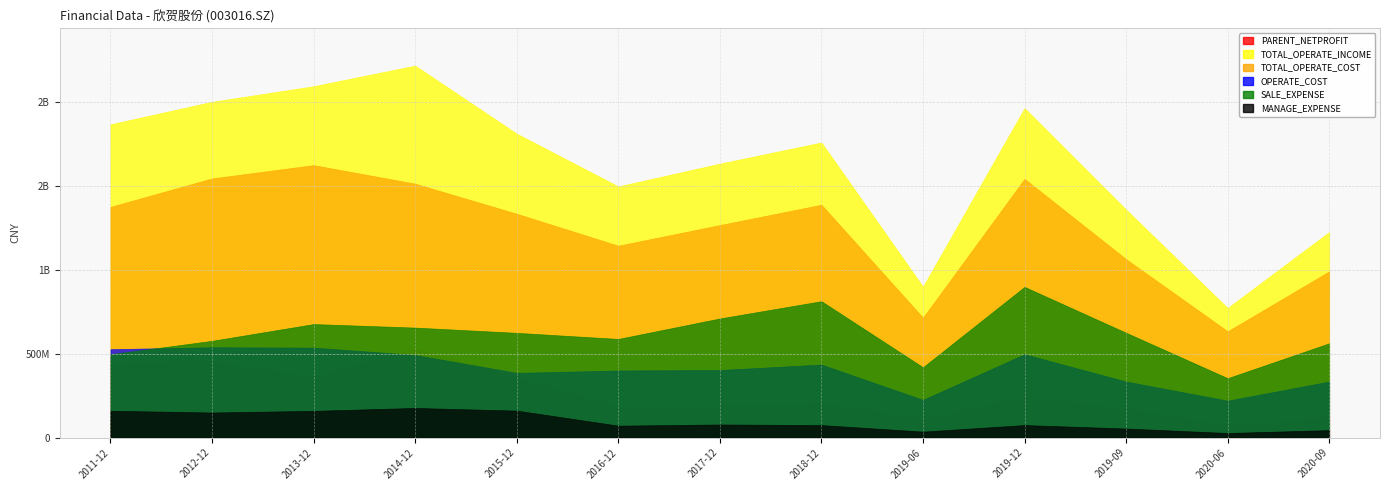

What is the approximate value of TOTAL_OPERATE_INCOME at 2014-12?

2218401759.2